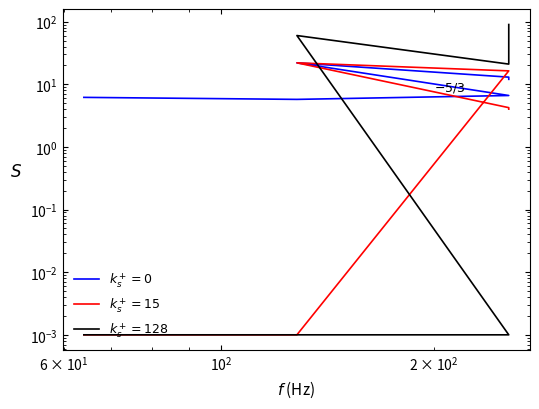

Reading left to right, what are all the values shown in this chart?

col_21: 6.2	5.7	6.6	22.0	13.0	12.0
col_10: 0.0	0.0	16.4	22.0	4.2	4.0
col_14: 0.0	0.0	0.0	60.0	21.0	90.0